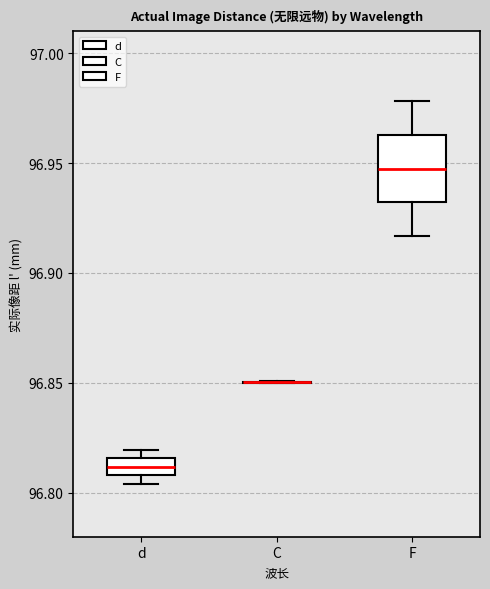

Where is the lower edge of the box for d on the y-axis? The values are not printed on the chart, so give them approximately, as read against the axis.

96.810